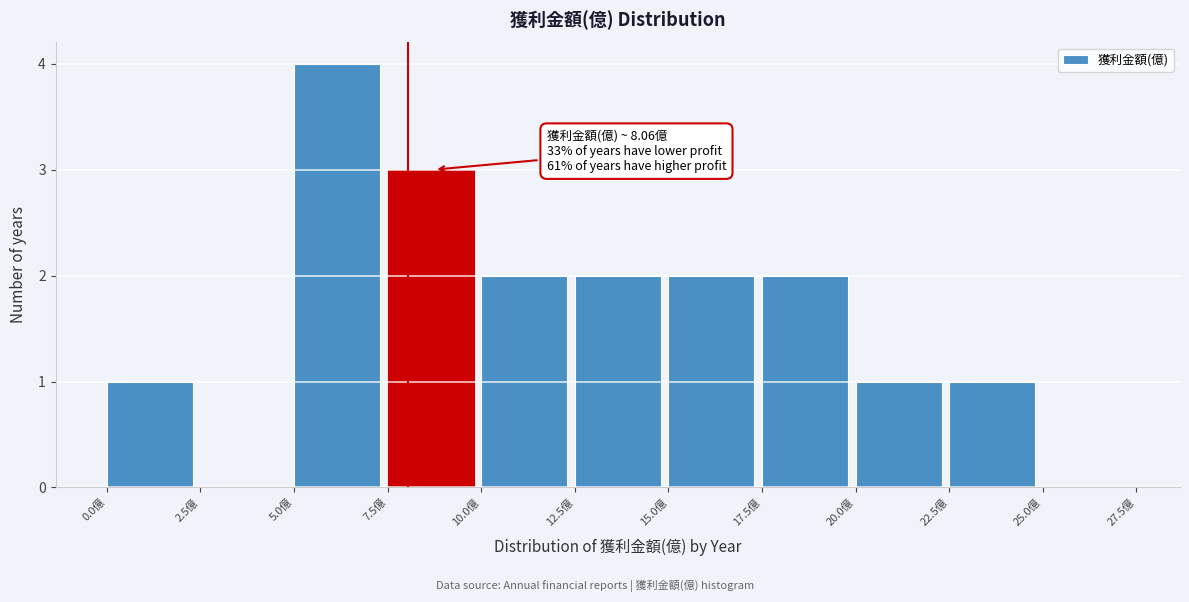

Over which range of the x-axis is the bar tallest?

5.0 to 7.5